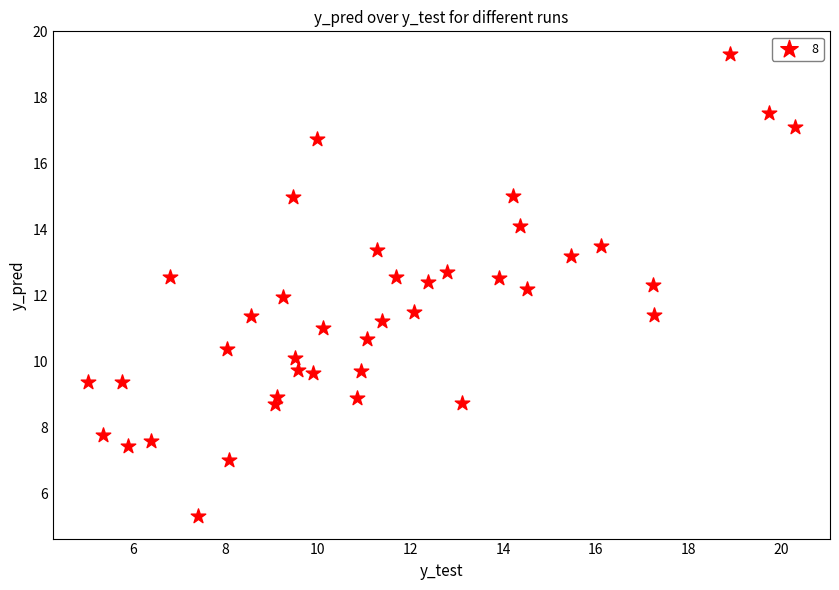

What is the range of Y values (max minus min)?

14.0